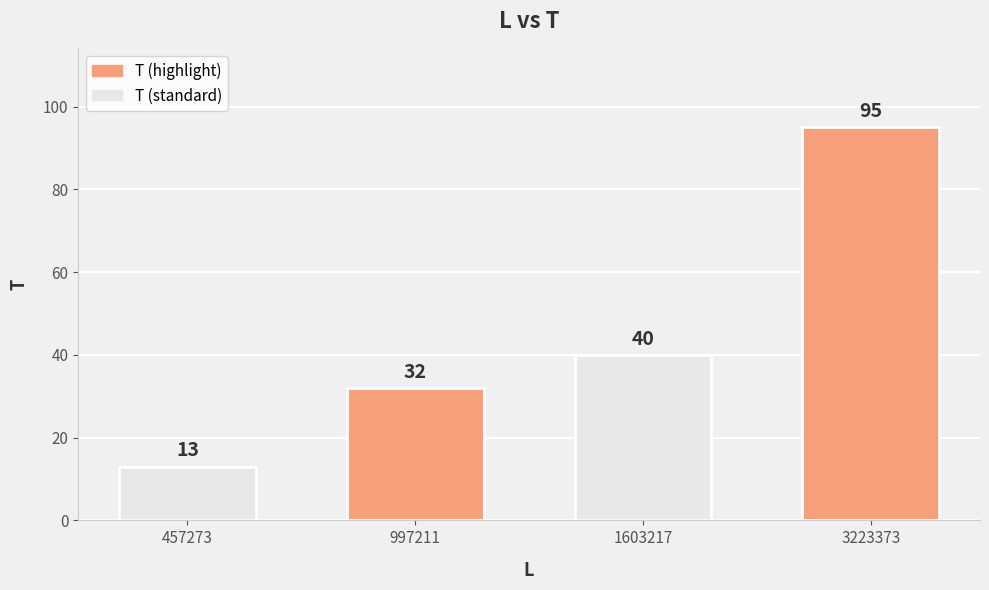

What value does the data have at 997211?

32